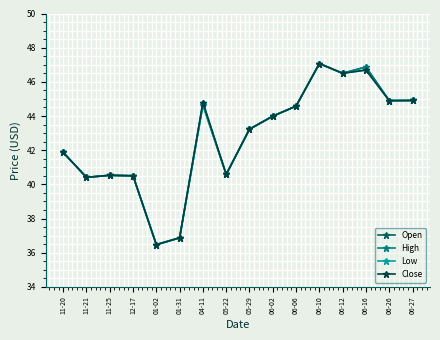

What is the label of the 3rd point from the left?

11-25